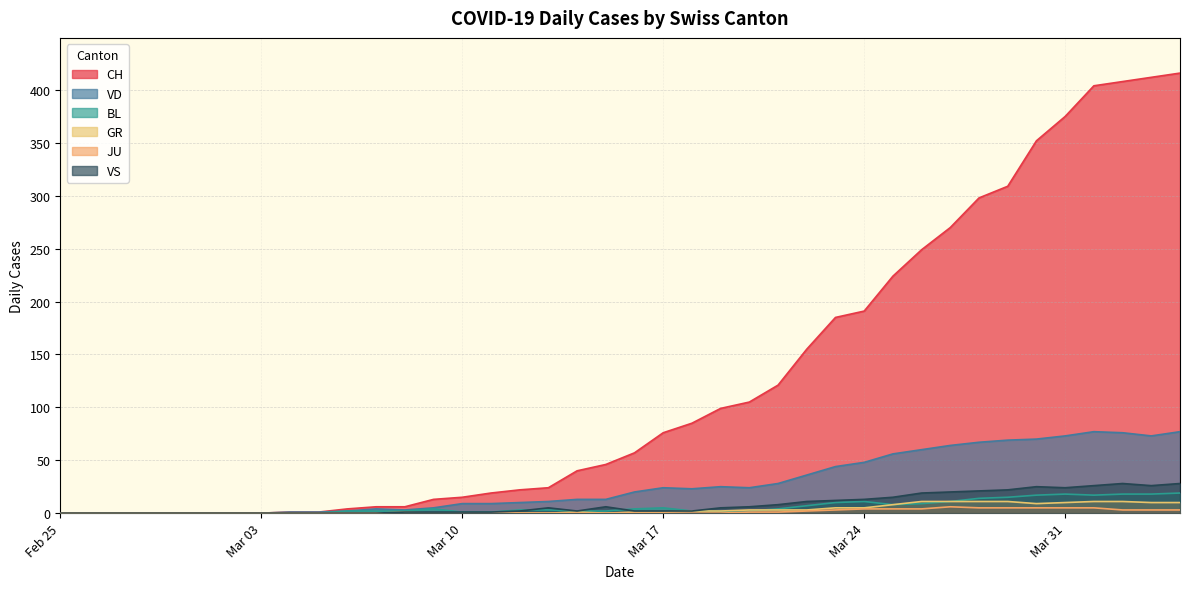

Between 2020-03-29 and 2020-03-21, which is larger?

2020-03-29